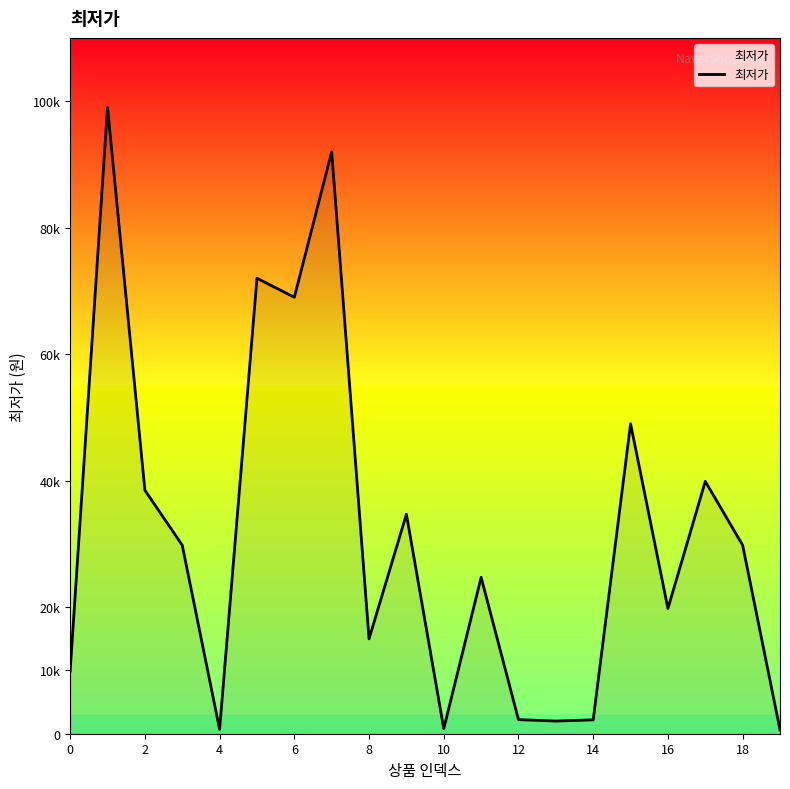

Does the chart display data point markers on the line(s)?

No